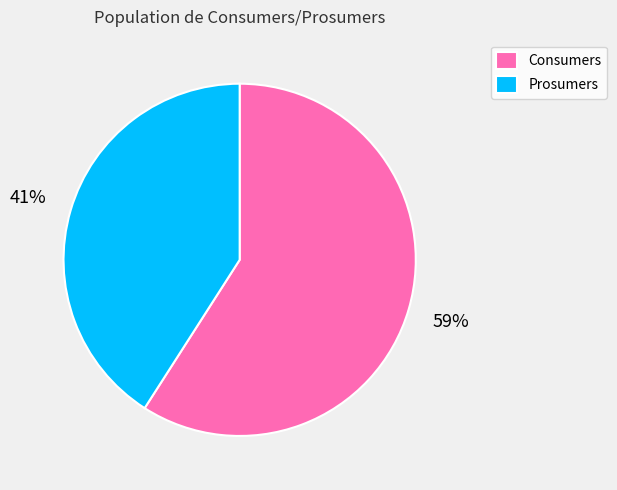

Rank the categories by value from highest to lowest.

Consumers, Prosumers